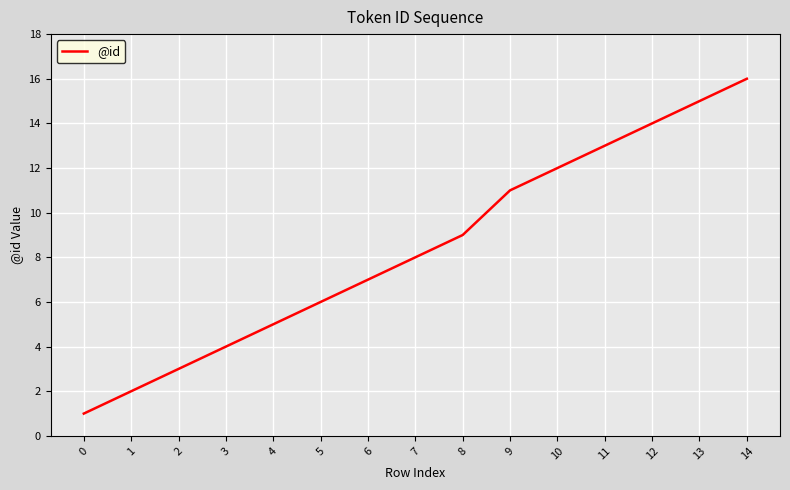

Rank the categories by value from highest to lowest.

14, 13, 12, 11, 10, 9, 8, 7, 6, 5, 4, 3, 2, 1, 0